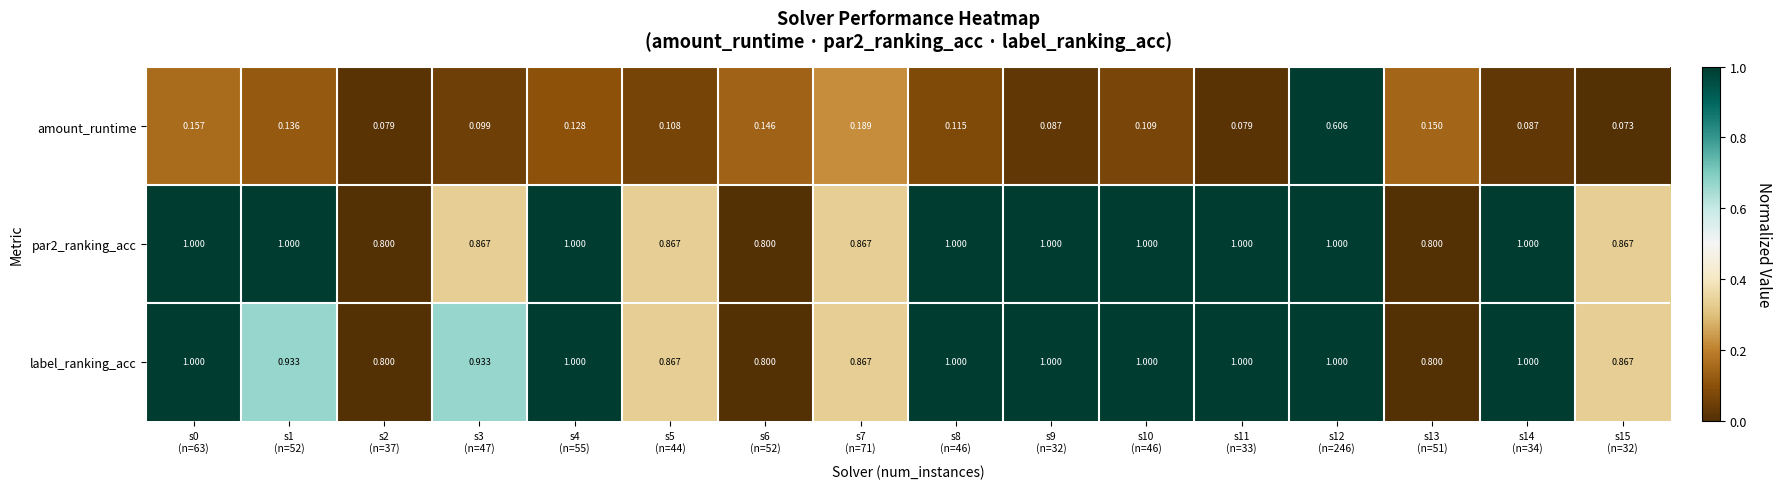

Which series has the largest total across all categories?

par2_ranking_acc